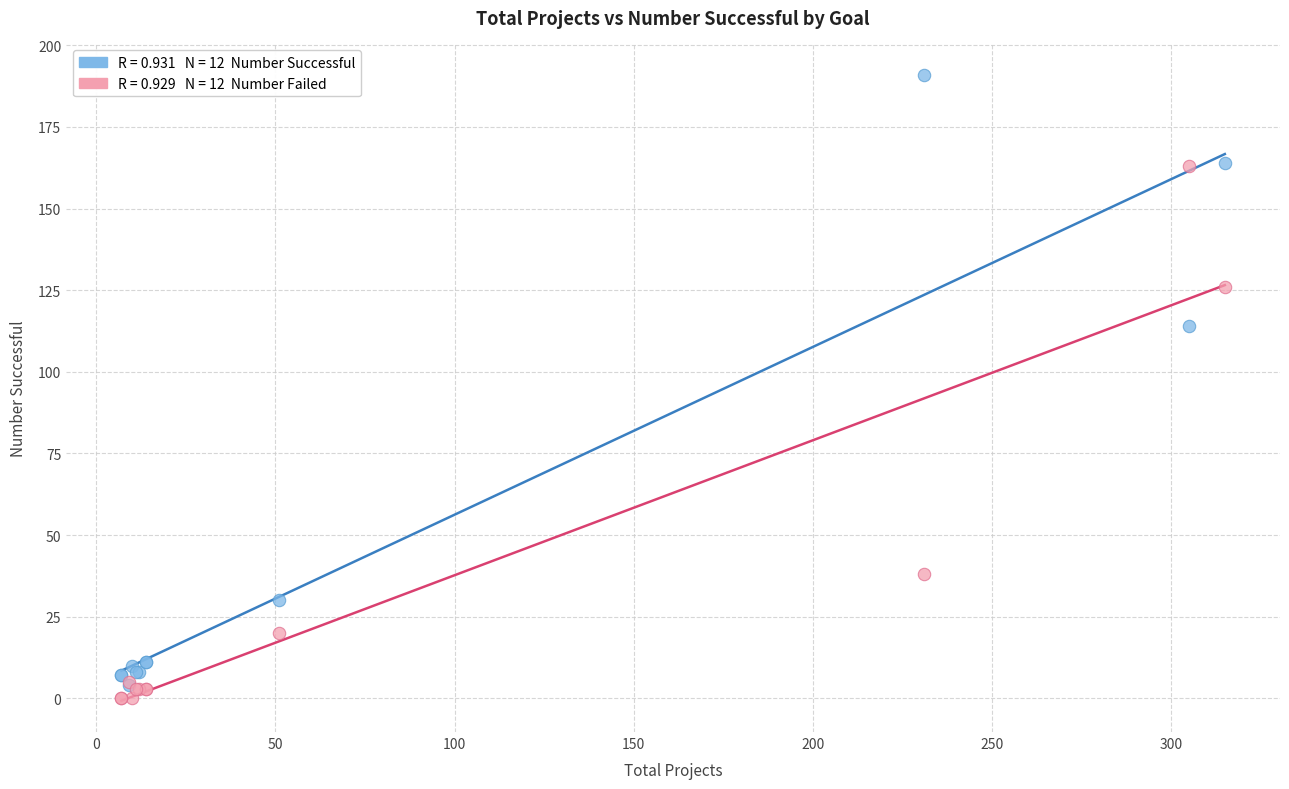

Across all series, what Y value is closest to 95?

114